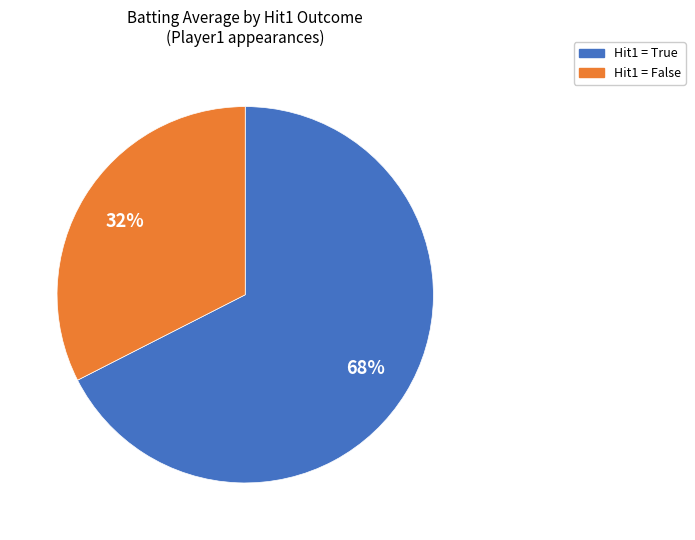

What is the majority slice?

Hit1 = True